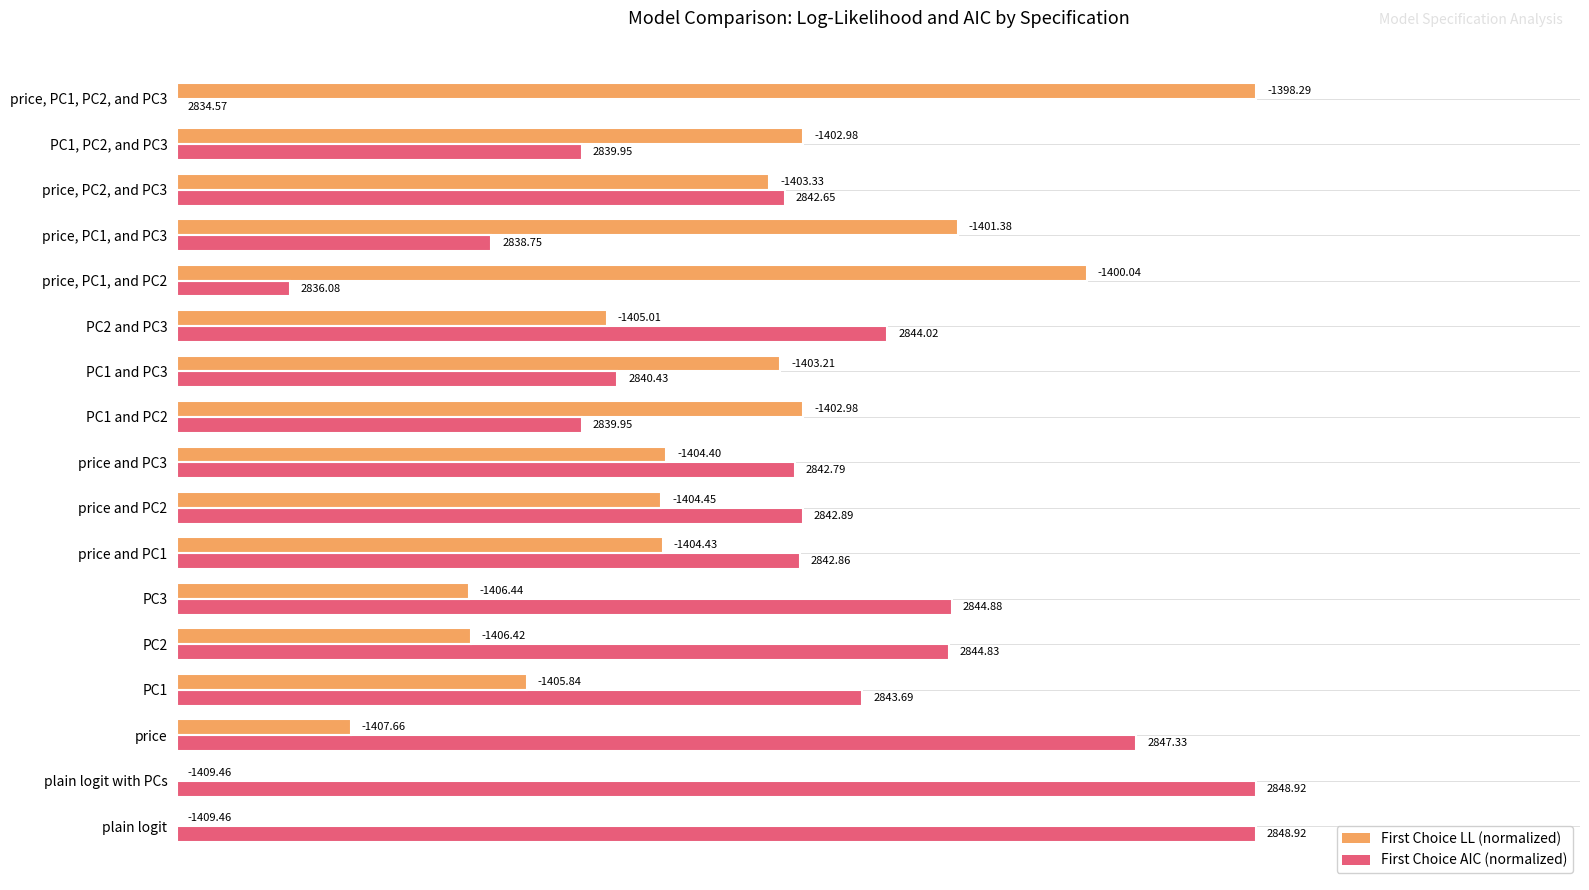

Rank the series by their maximum value, from lowest to highest.

First Choice LL (normalized), First Choice AIC (normalized)